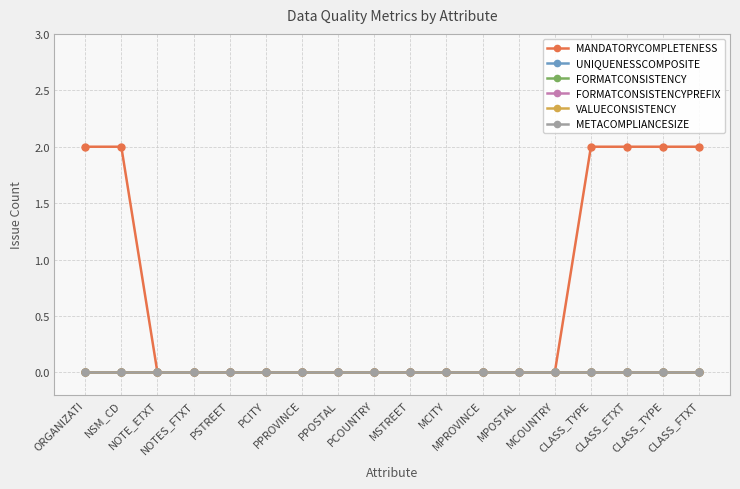

What is the label of the 10th point from the right?

PCOUNTRY